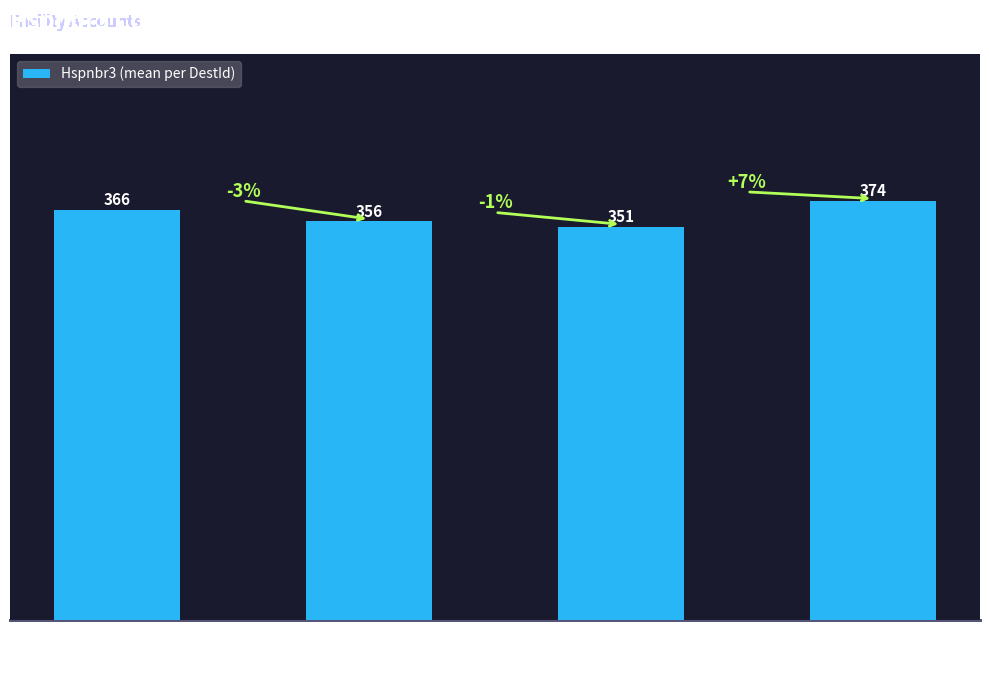

What is the ratio of the value at S to the value at H?

1.0